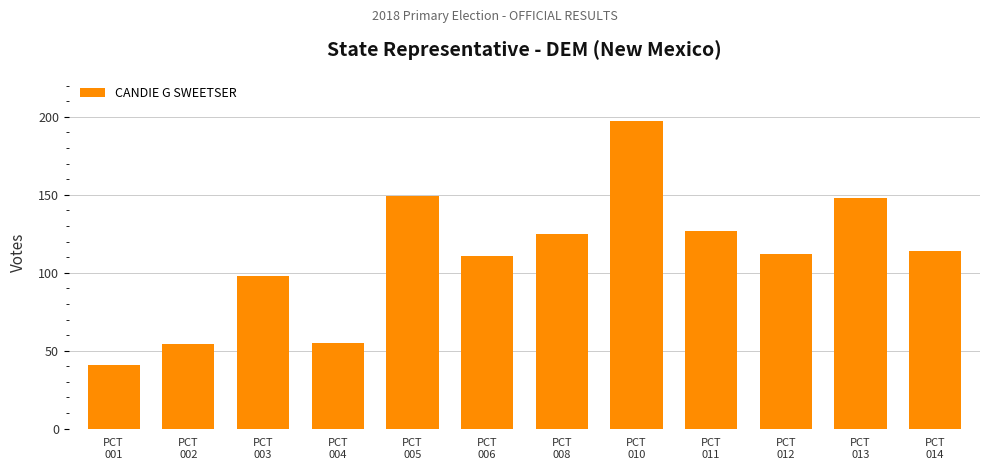

How many values are below 114?

6